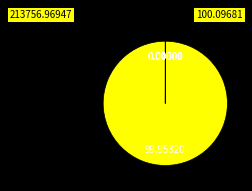

Does any single category account for the majority?

Yes